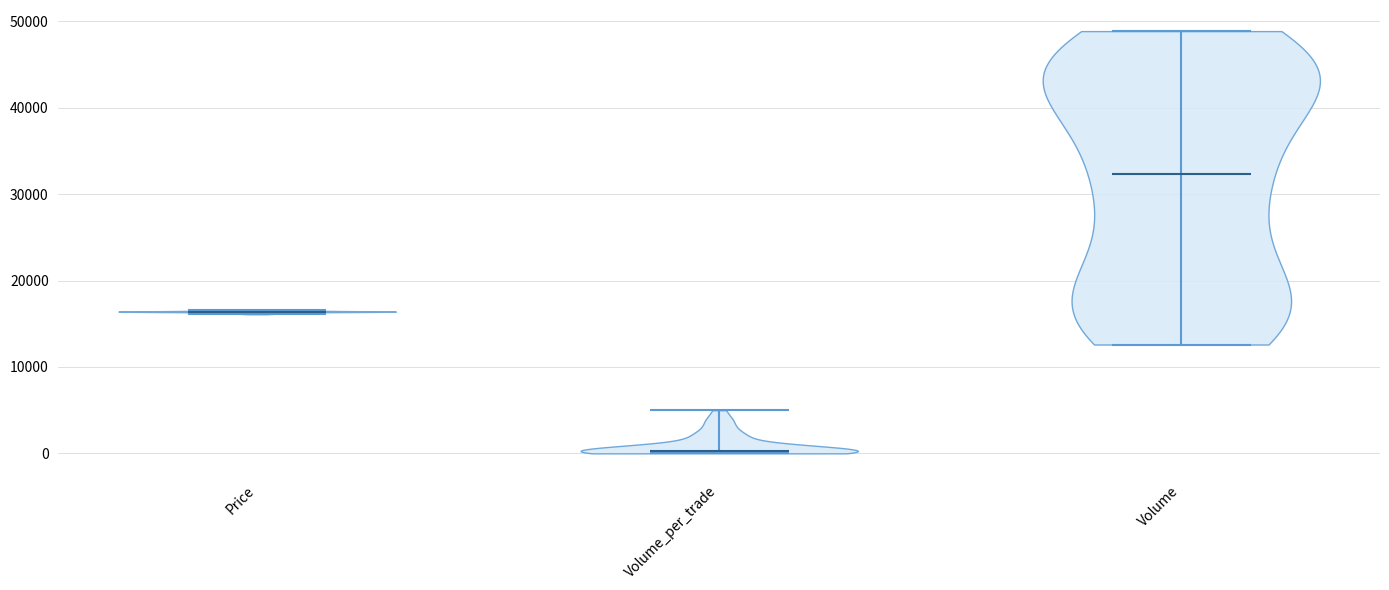

Which violin has the lowest median line?

Volume_per_trade